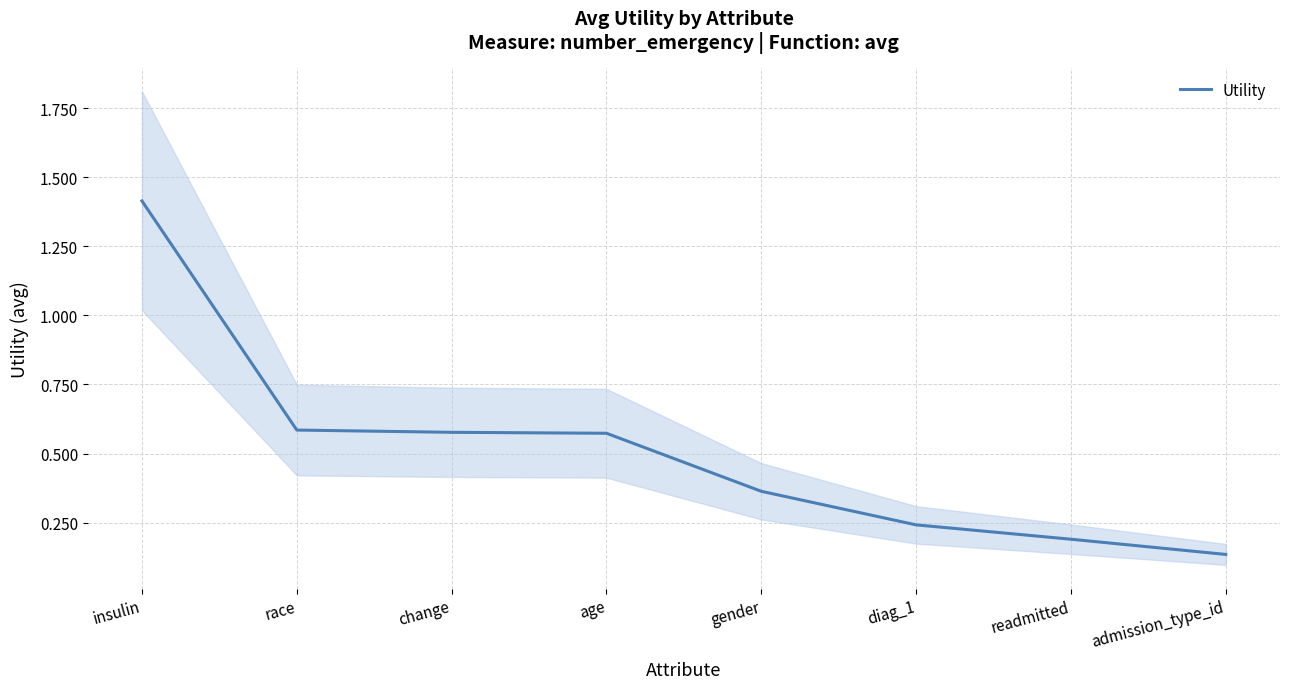

List the labels in order of value, largest first.

insulin, race, change, age, gender, diag_1, readmitted, admission_type_id